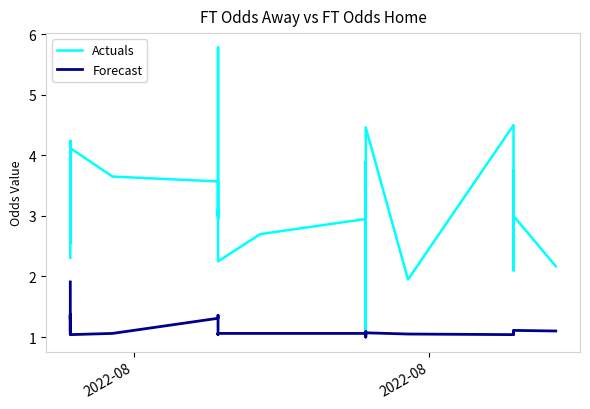

How many values in the Forecast series exceed 1?

39